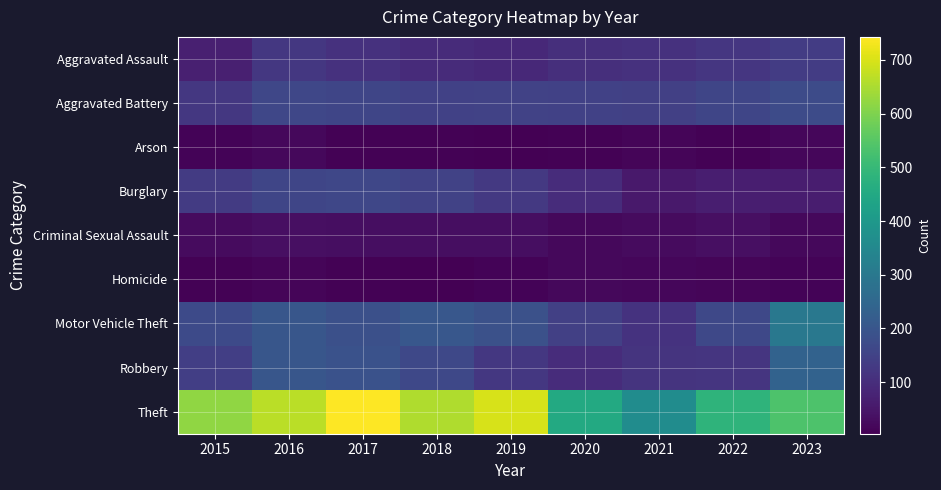

Which series has the largest total across all categories?

Theft